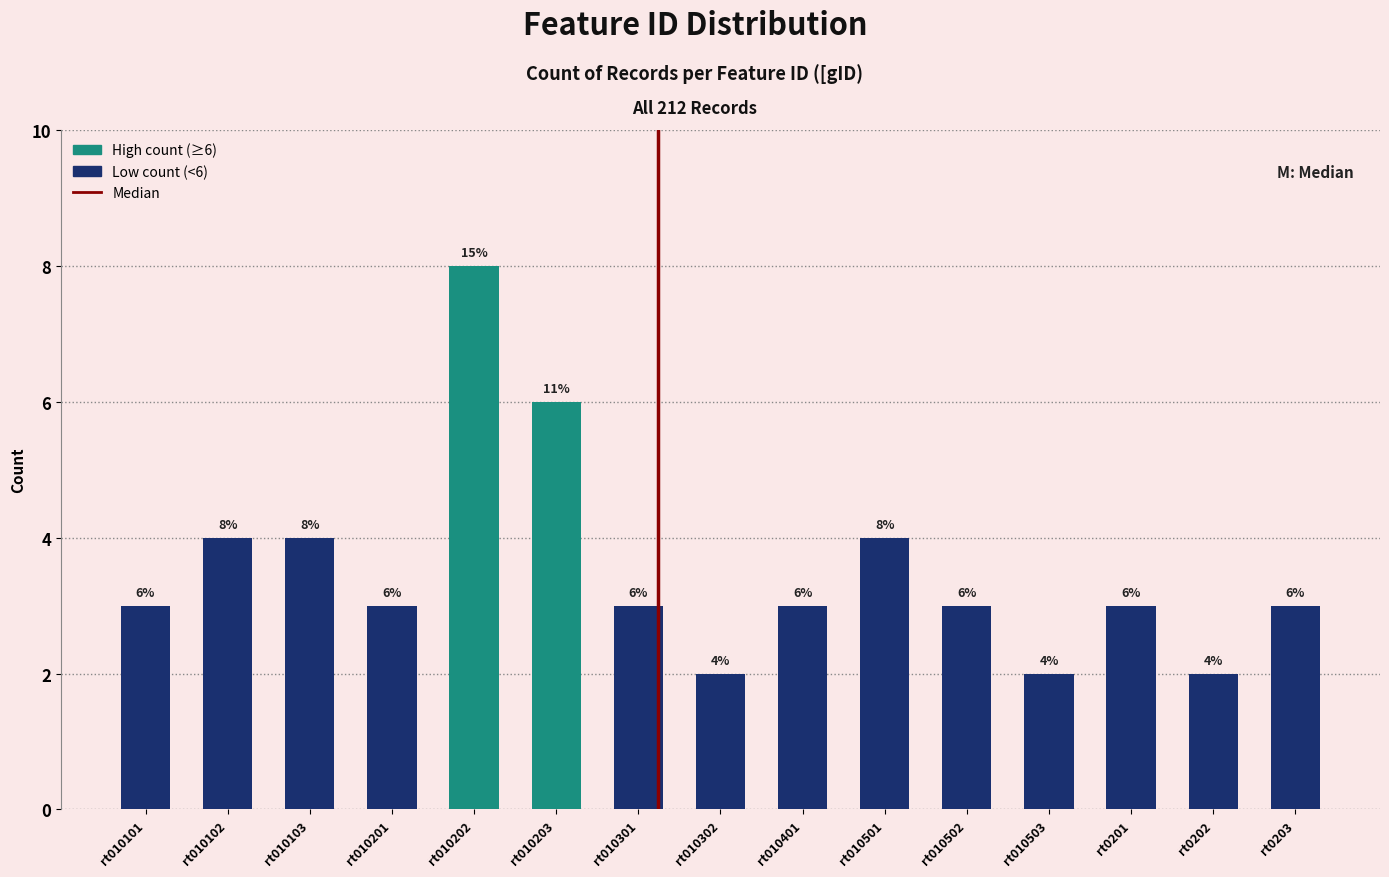

Reading right to left, transcribe all the data shown in this chart.

3	2	3	2	3	4	3	2	3	6	8	3	4	4	3